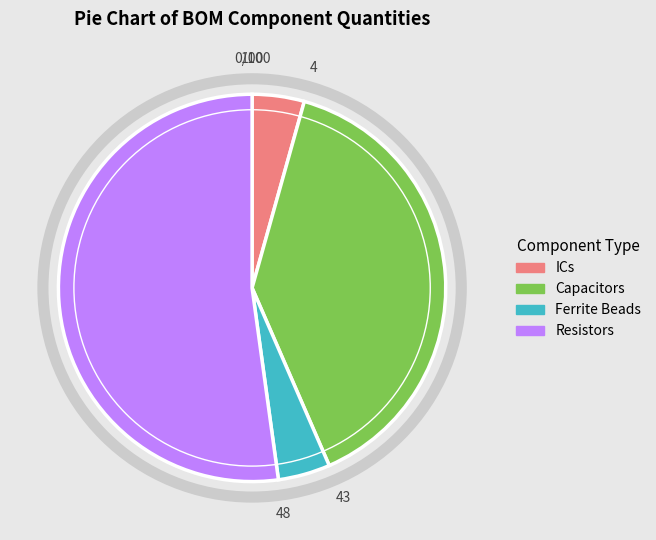

Approximately how many times larger is the value at Capacitors compared to Ferrite Beads?

9.0